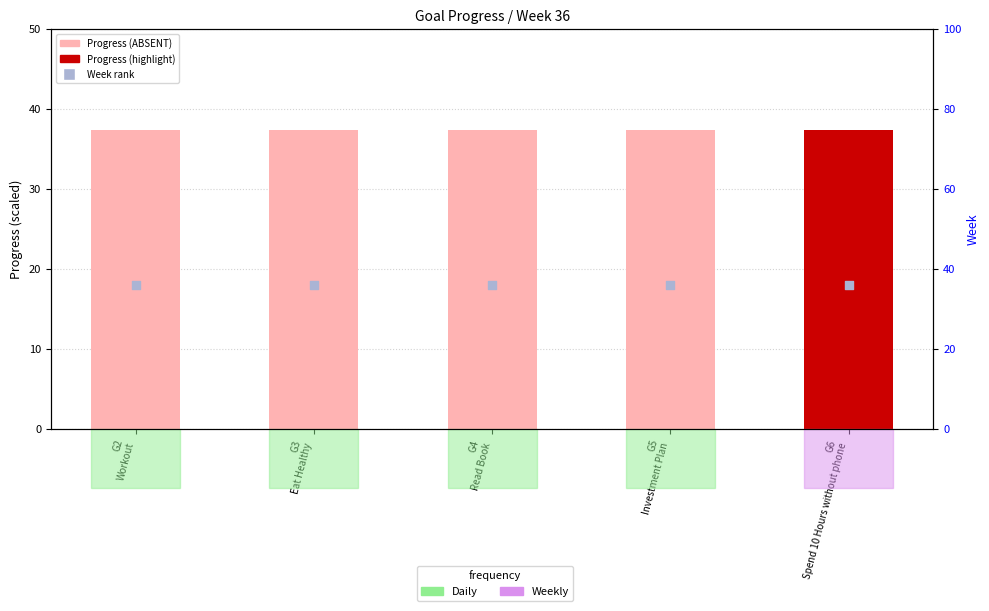

Which series contains the highest Y value?

Progress